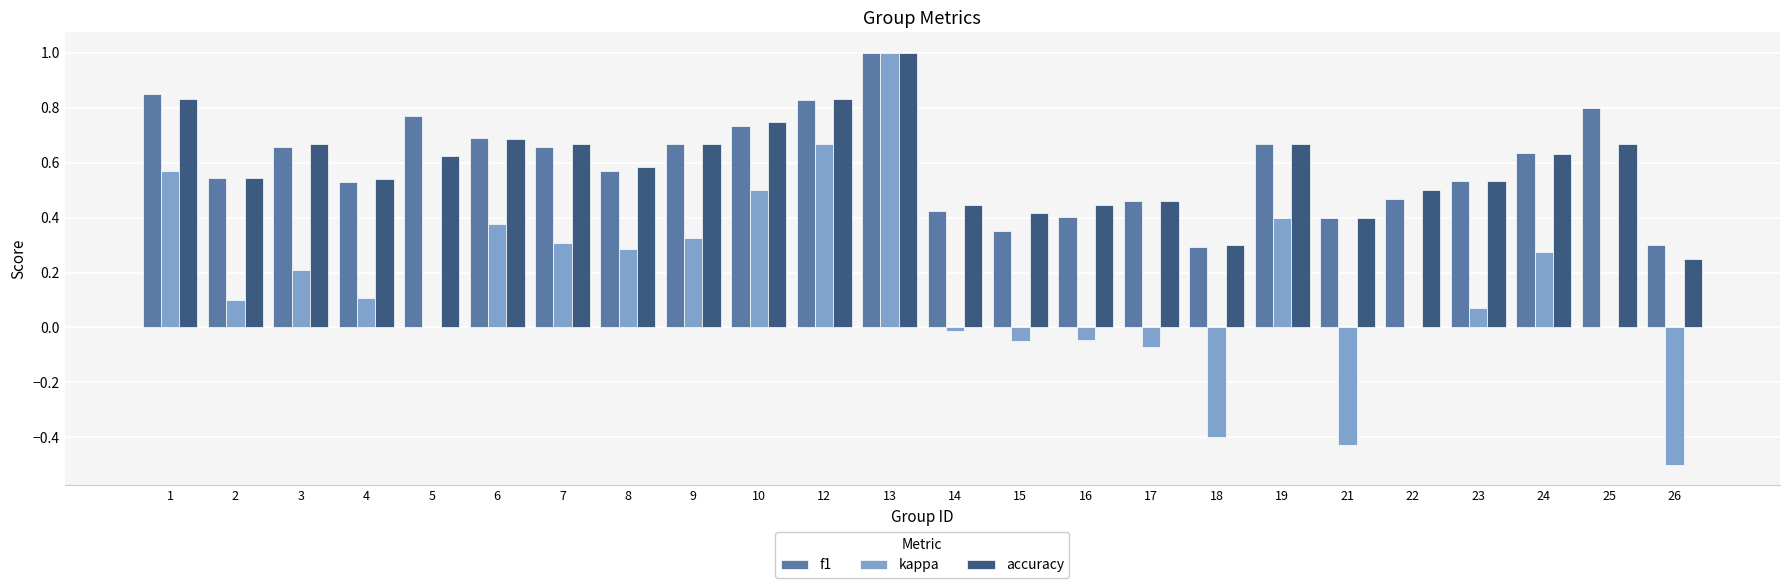

What is the sum of all kappa values?

3.7